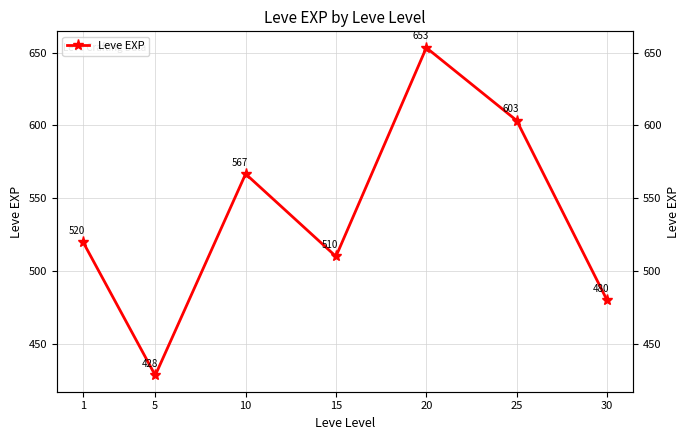

True or false: the data shows 653.3 at 20.

True